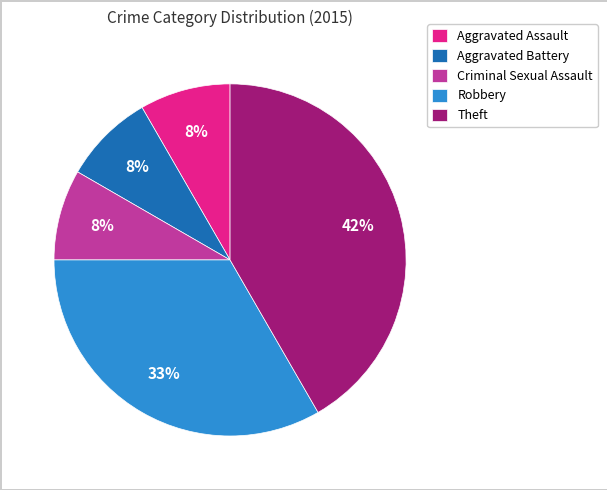

Do Aggravated Assault and Aggravated Battery together represent more than half of the pie?

No